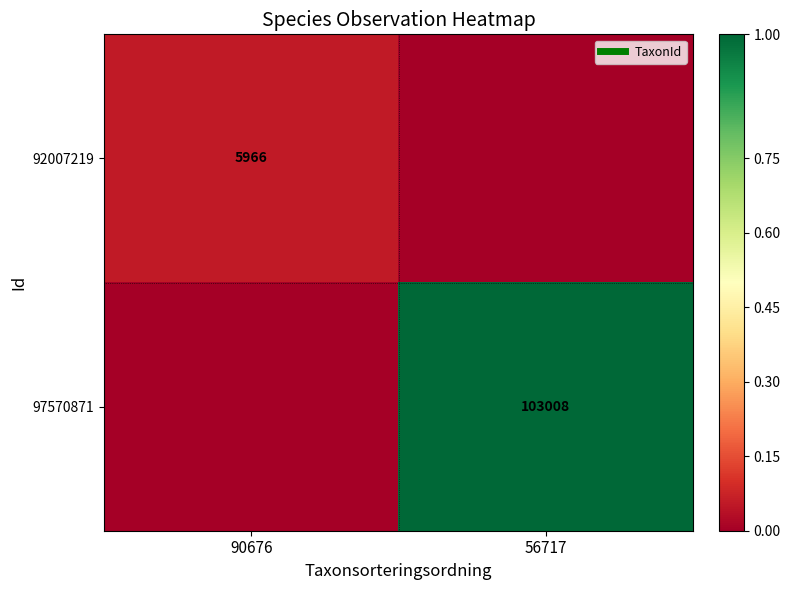

What is the difference between the highest and lowest values at 56717?

1.0